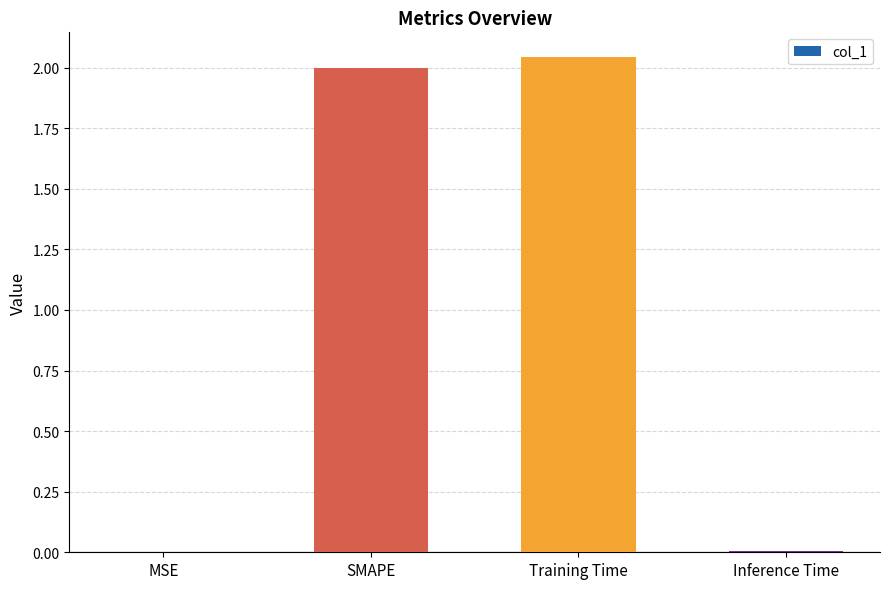

The chart shows a value of 1.0 at Training Time. True or false?

False